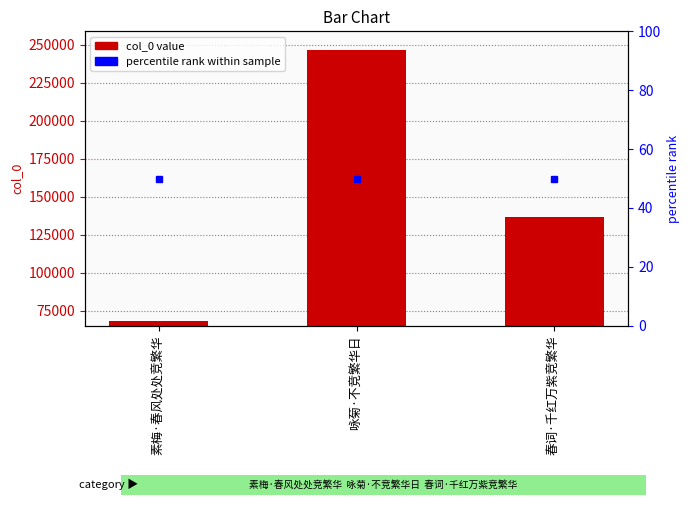

Is it true that the value at 春词·千红万紫竞繁华 is 32964.9?

False